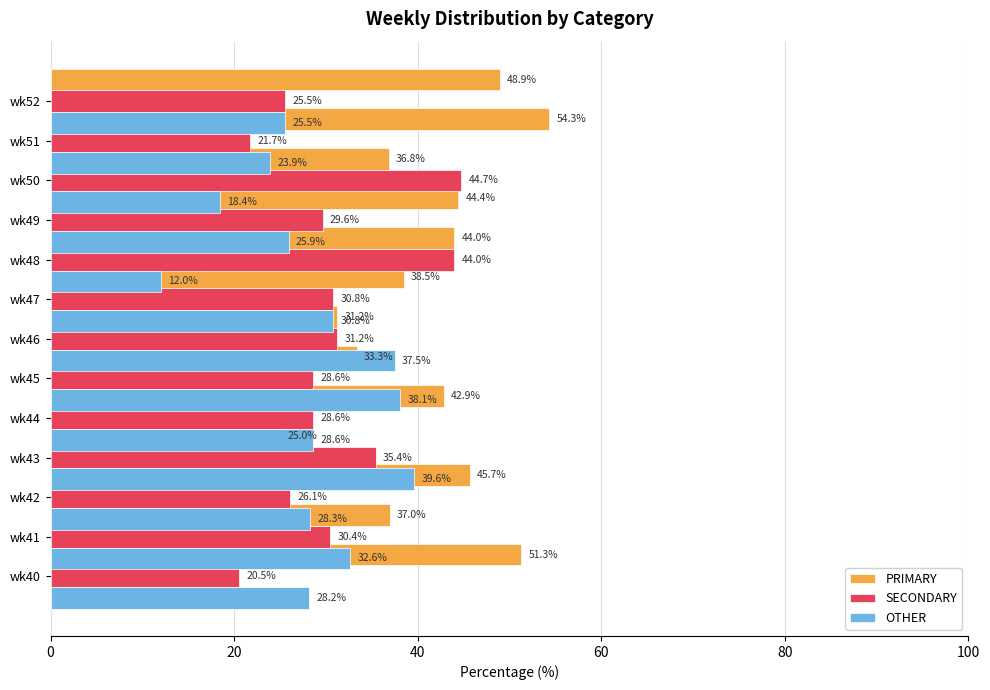

Which series changed the most between 6 and 8?

OTHER